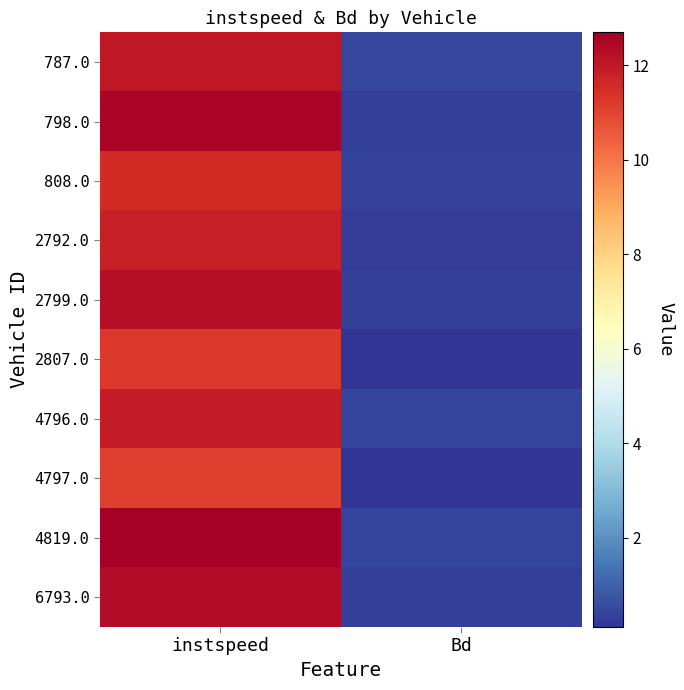

What is the total value across all series at Bd?

3.2